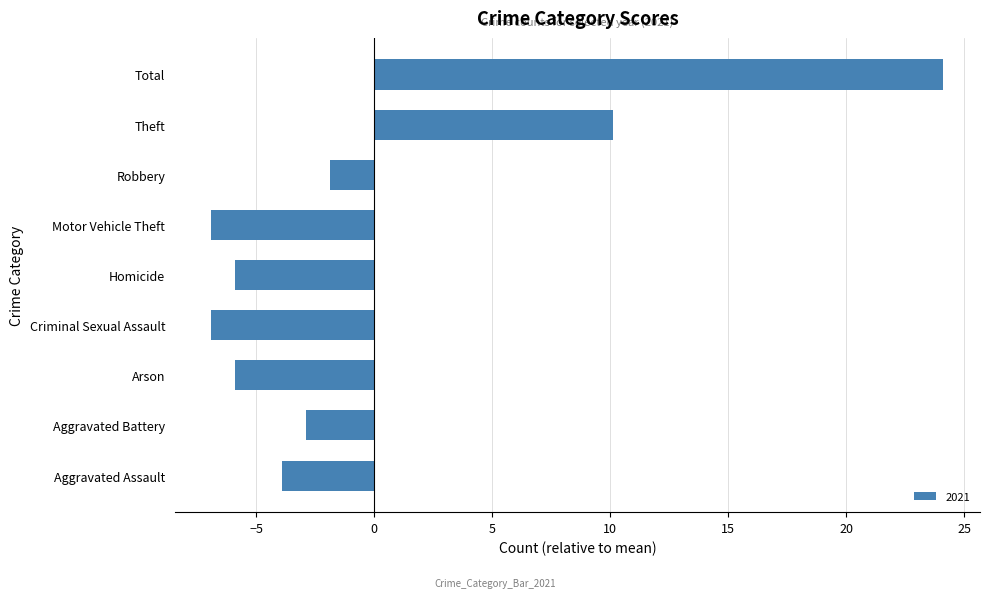

Where is the data nearest to the value 8?

Theft